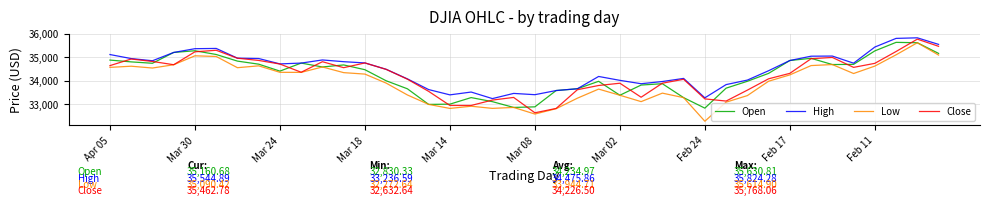

What are all the series names shown in the legend?

Open, High, Low, Close